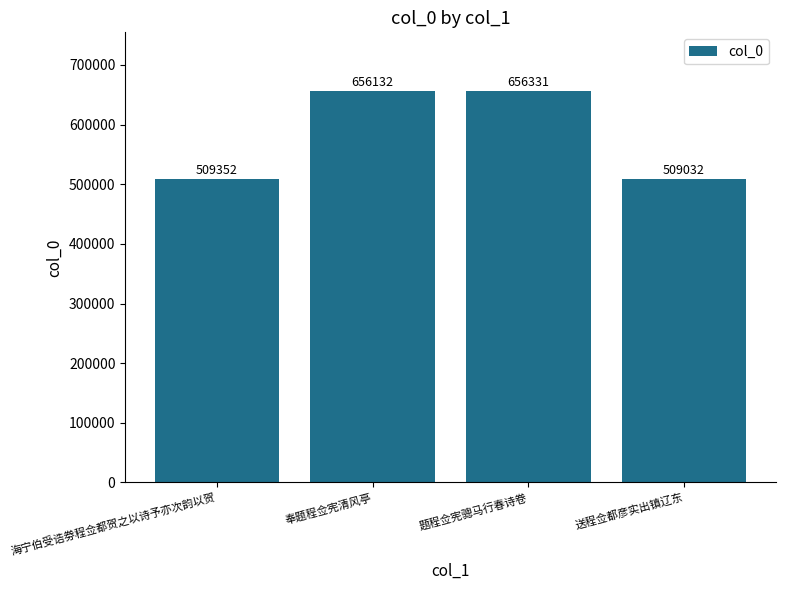

Rank the categories by value from highest to lowest.

题程佥宪骢马行春诗卷, 奉题程佥宪清风亭, 海宁伯受诰劵程佥都贺之以诗予亦次韵以贺, 送程佥都彦实出镇辽东